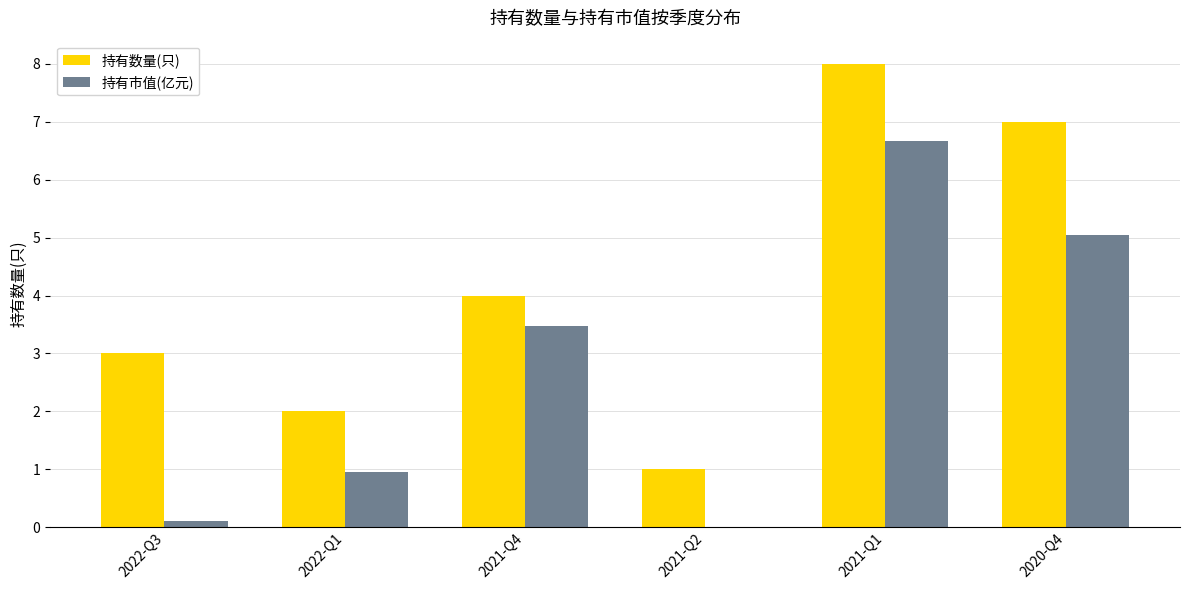

What is the highest value of the 持有数量(只) series?

8.0